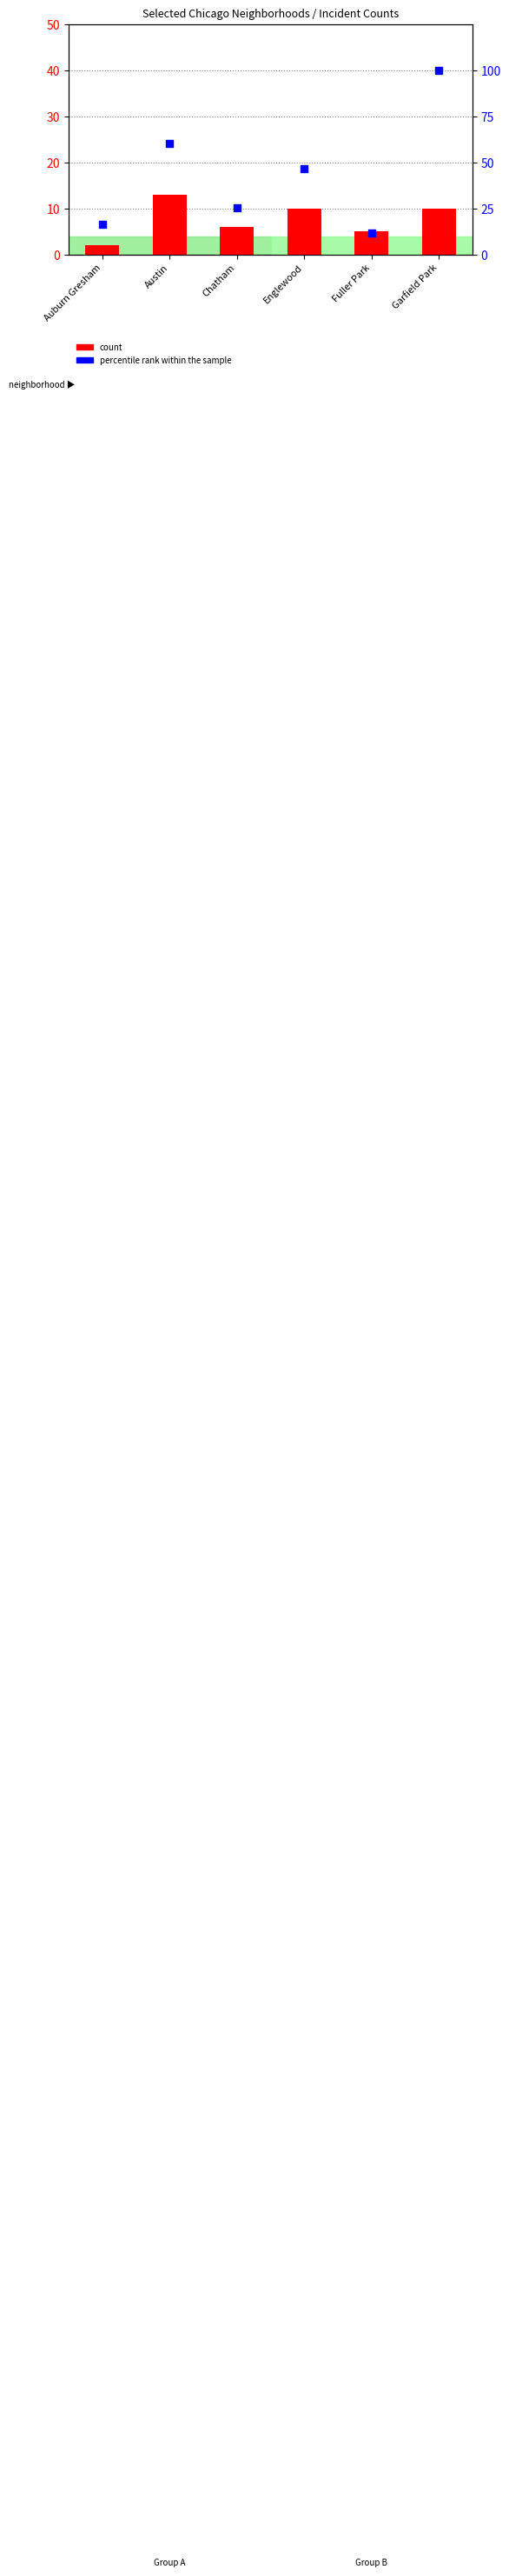

Which series has the largest Y range (max minus min)?

percentile rank within the sample